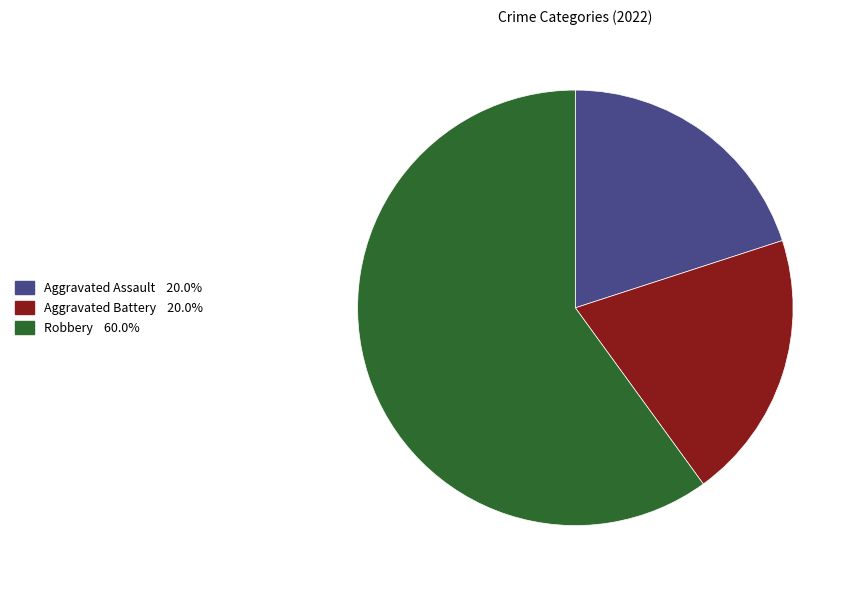

What is the ratio of the value at Aggravated Assault to the value at Aggravated Battery?

1.0